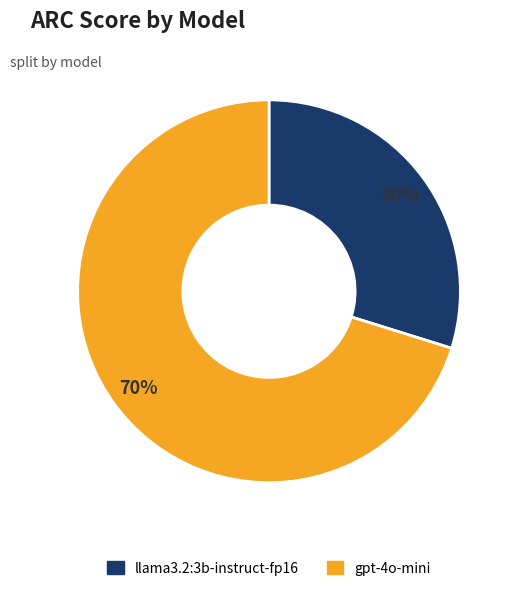

Count the number of slices in the pie.

2